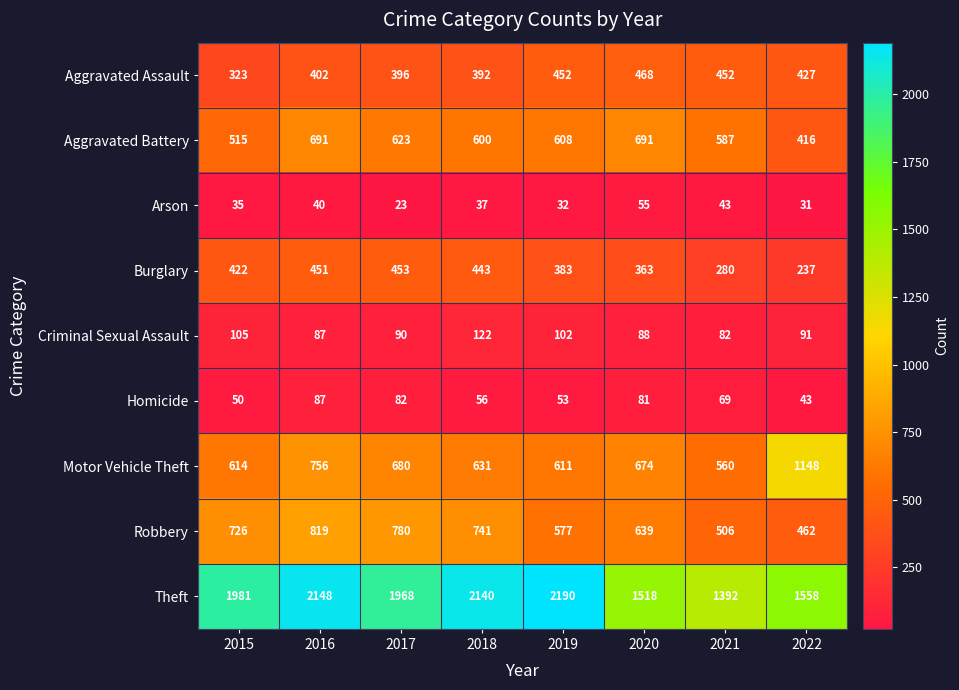

Count the number of categories in the chart.

8